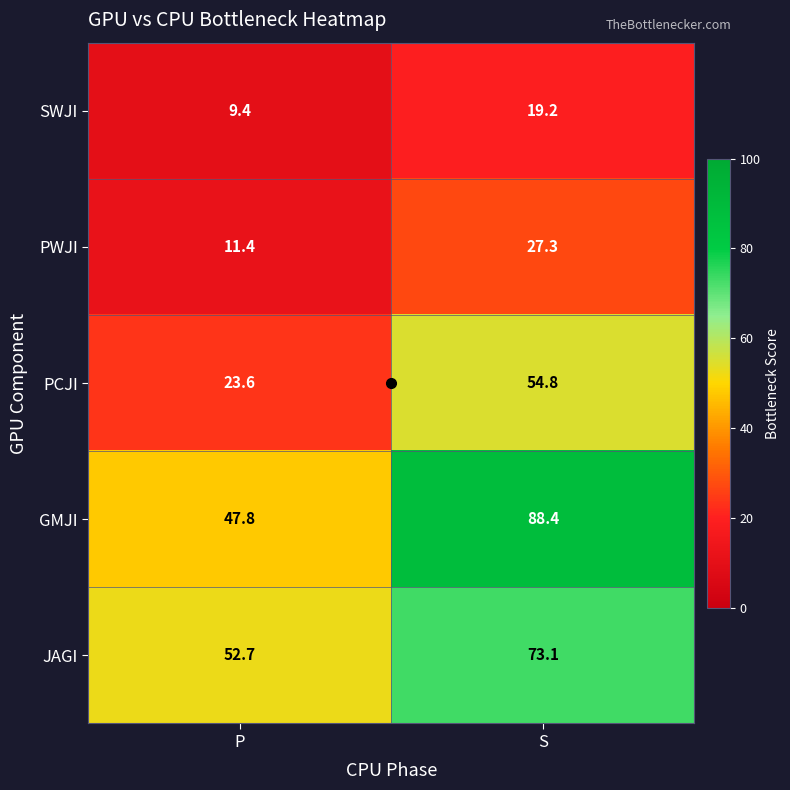

What is the approximate value of PCJI at P?

23.6